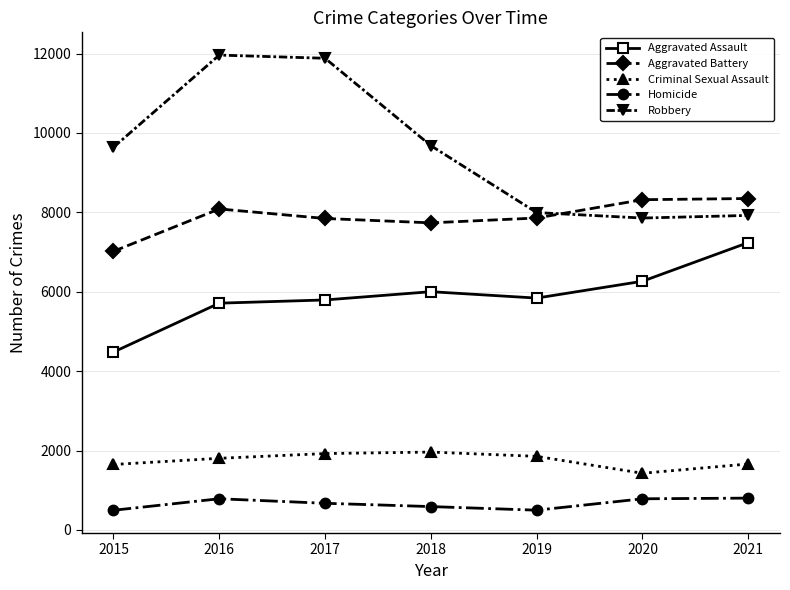

Is it true that Criminal Sexual Assault equals 3285 at 2017?

False